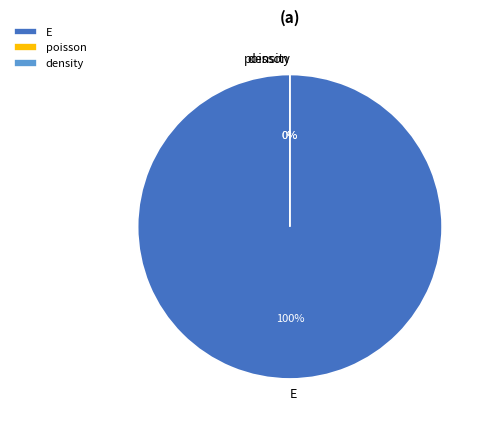

Which category has the smallest portion of the pie?

poisson